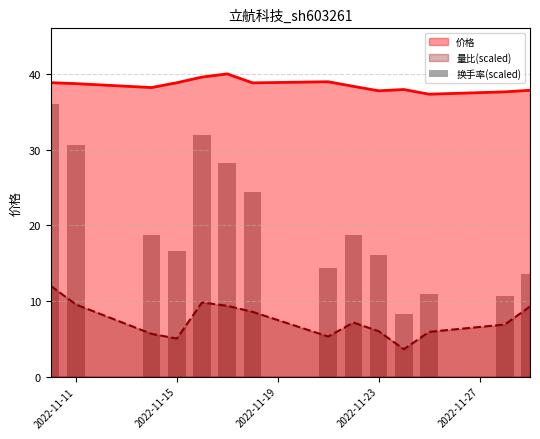

What is the value of the 8th bar from the left?

14.4